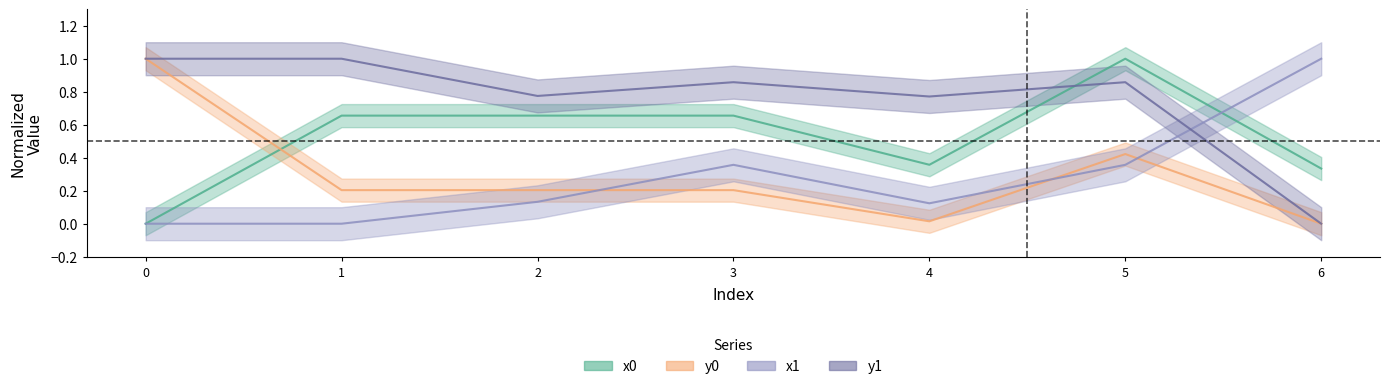

Which series has the largest total across all categories?

y1